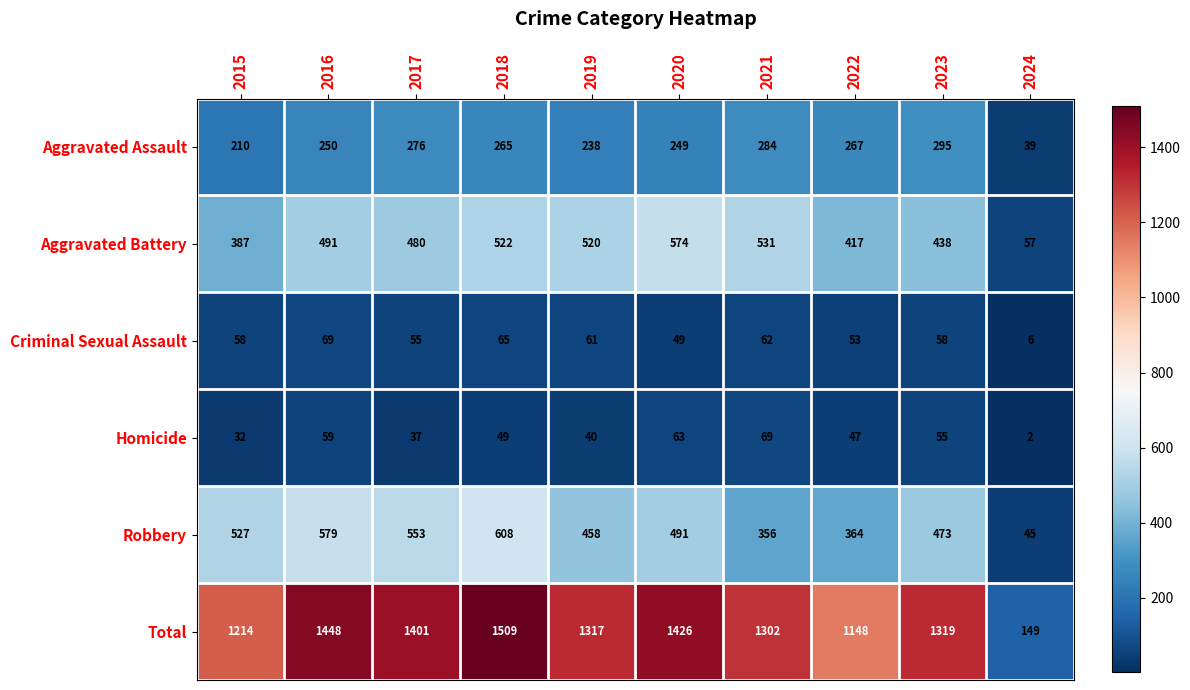

What is the total value across all series at 2018?

3018